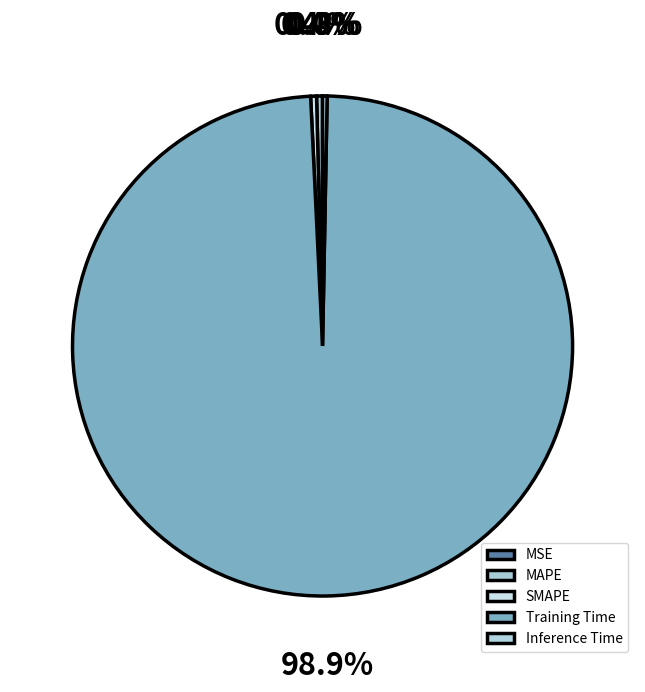

Which category has the smallest portion of the pie?

MSE